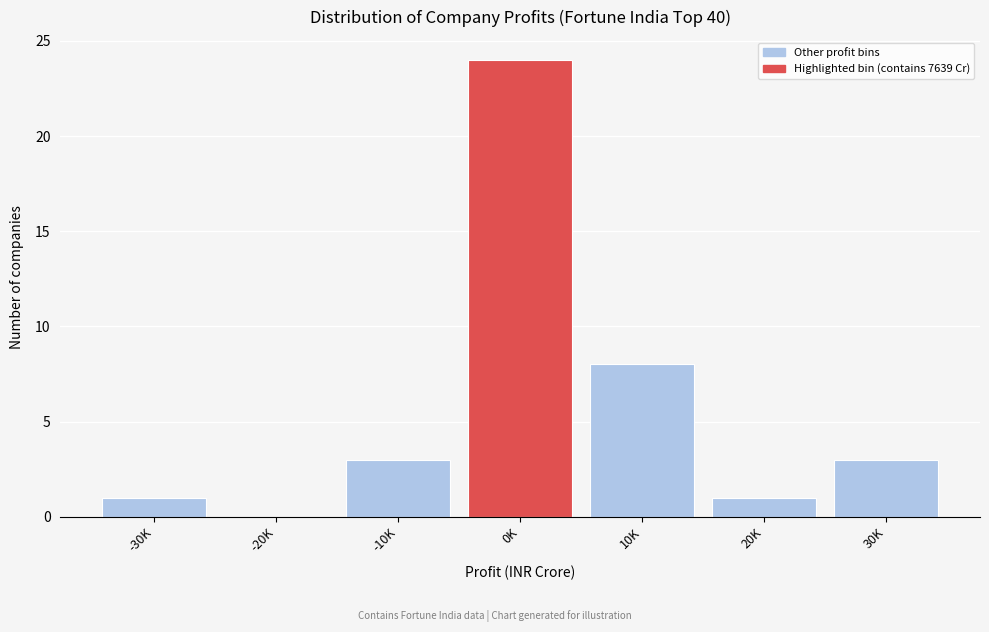

Reading left to right, extract all data points from this chart.

-30K=1	-20K=0	-10K=3	0K=24	10K=8	20K=1	30K=3